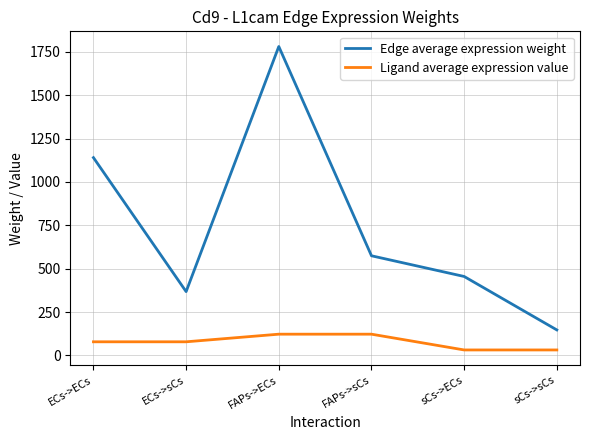

At how many categories does at least one series exceed 420?

4